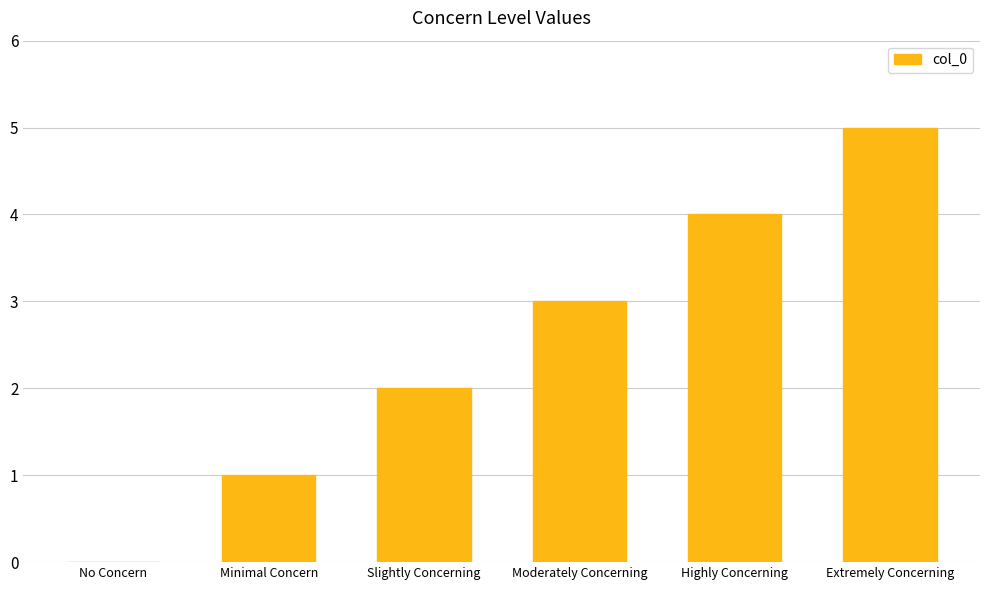

At which category does the chart reach its peak across all series?

Extremely Concerning